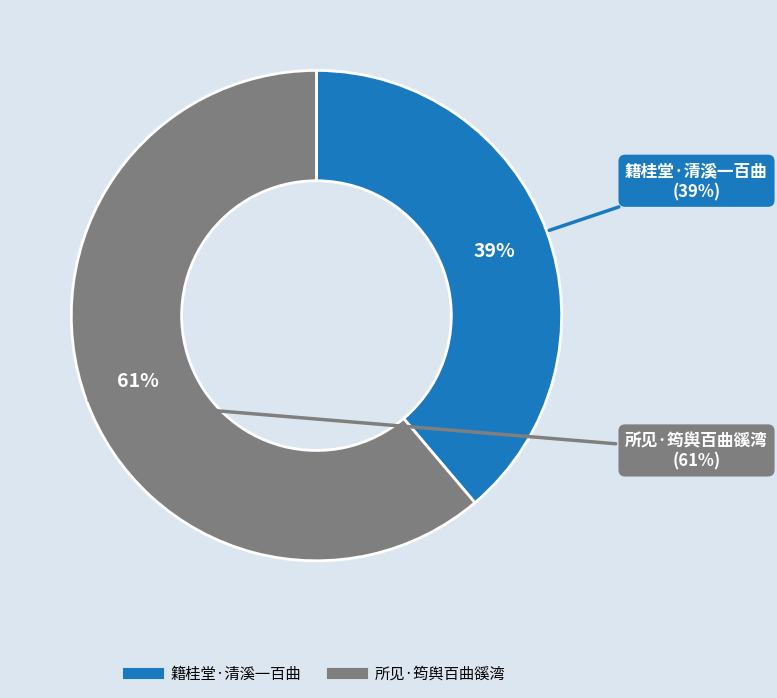

To the nearest percent, what is the combined percentage of 籍桂堂·清溪一百曲 and 所见·筠舆百曲豀湾?

100%